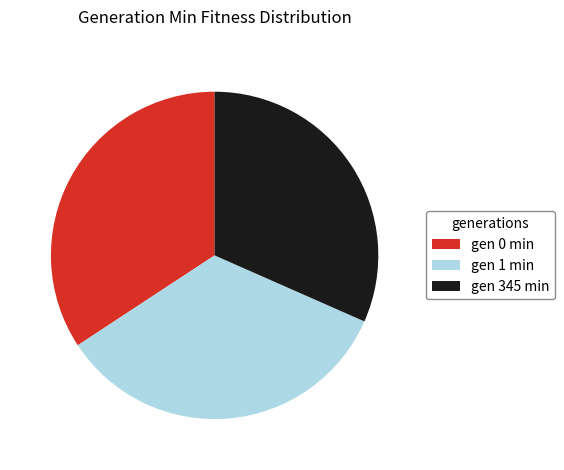

Which slice is the smallest?

gen 345 min